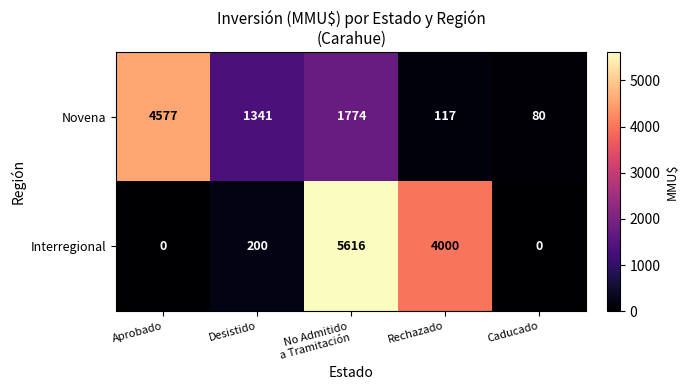

At which category is the sum across all series the highest?

No Admitido
a Tramitación